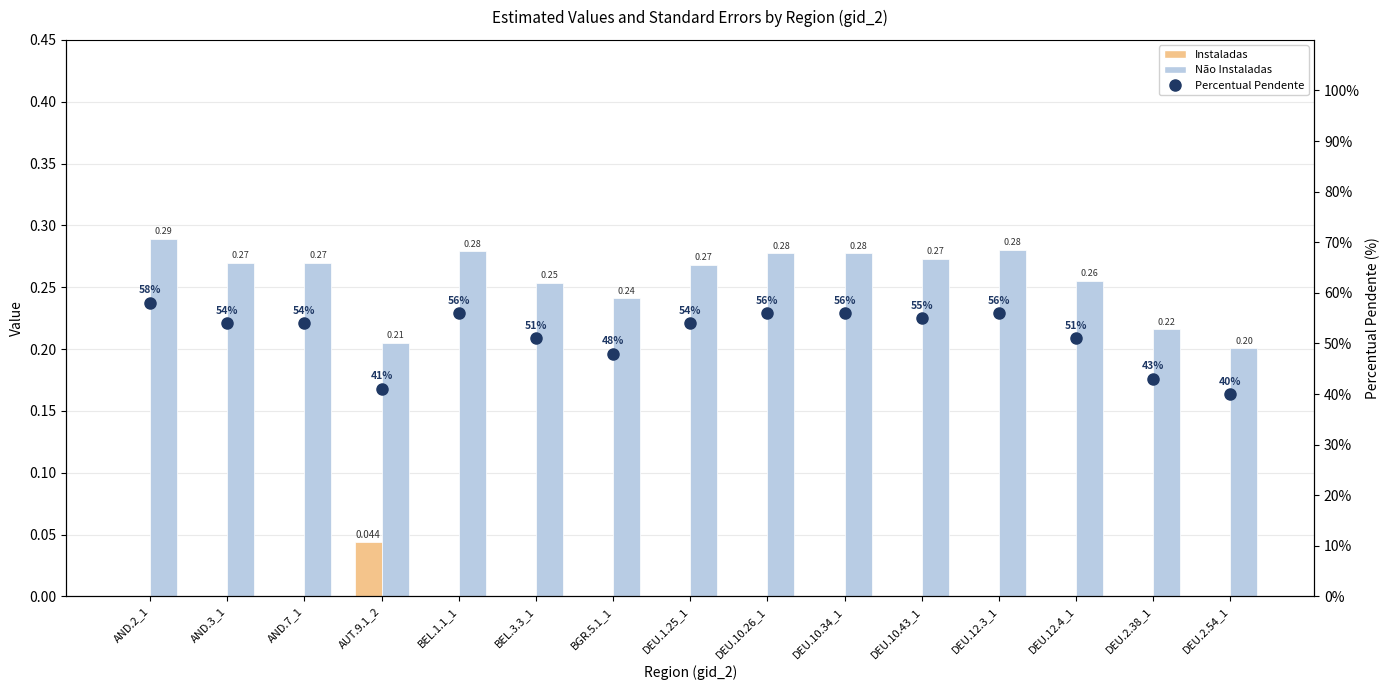

List the labels in order of Instaladas value, smallest first.

AND.2_1, AND.3_1, AND.7_1, BEL.1.1_1, BEL.3.3_1, BGR.5.1_1, DEU.1.25_1, DEU.10.26_1, DEU.10.34_1, DEU.10.43_1, DEU.12.3_1, DEU.12.4_1, DEU.2.38_1, DEU.2.54_1, AUT.9.1_2